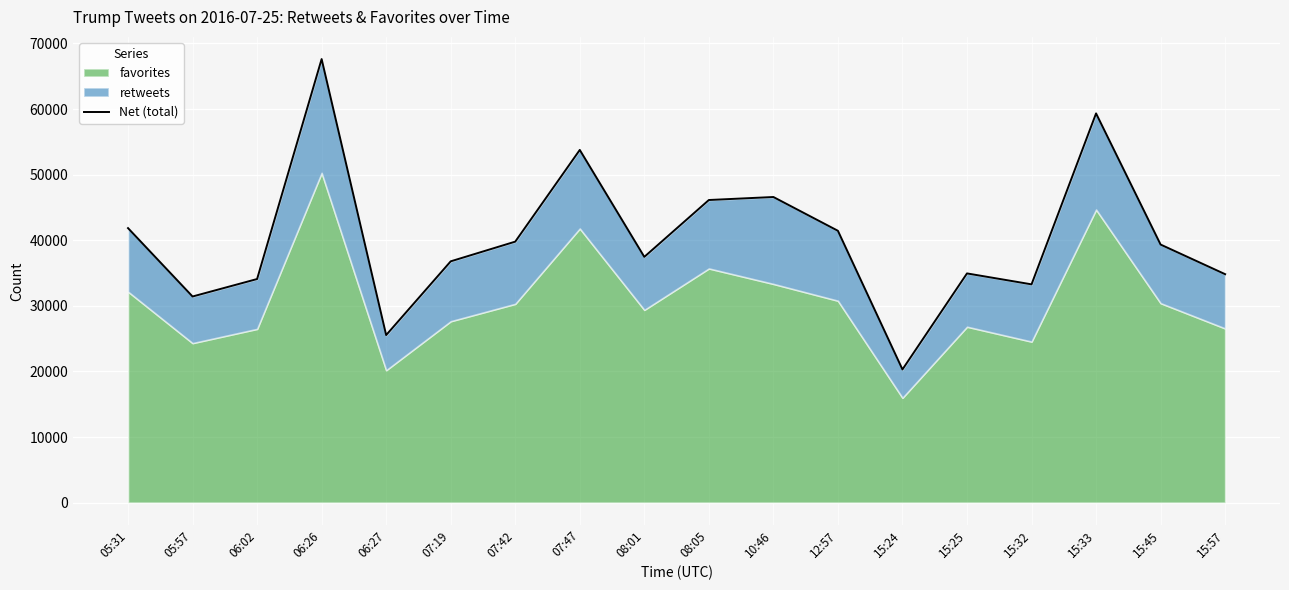

Which has a higher value, 12:57 or 06:26?

06:26